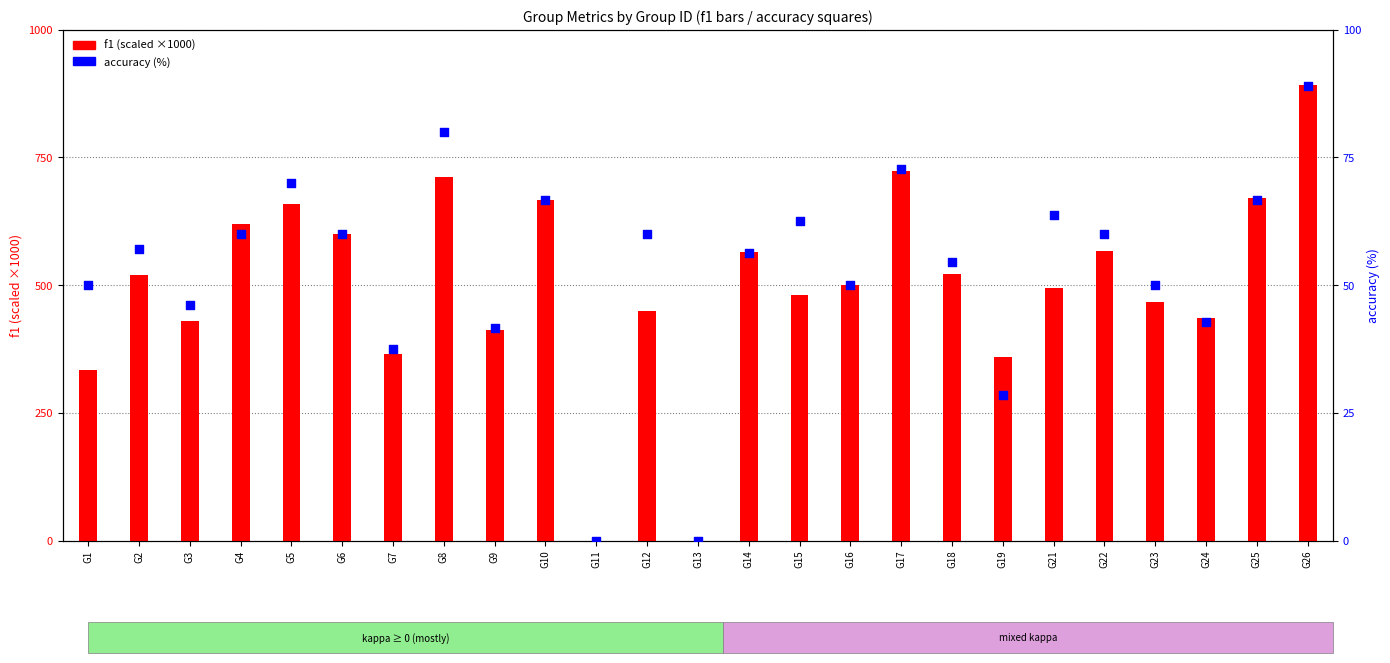

At how many categories does at least one series exceed 277?

23